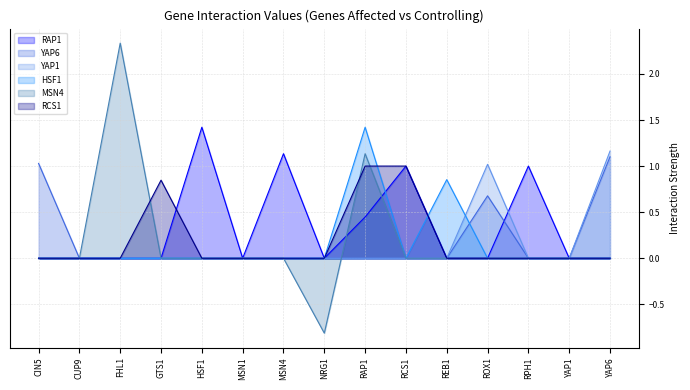

Which label corresponds to the largest value in the chart?

FHL1